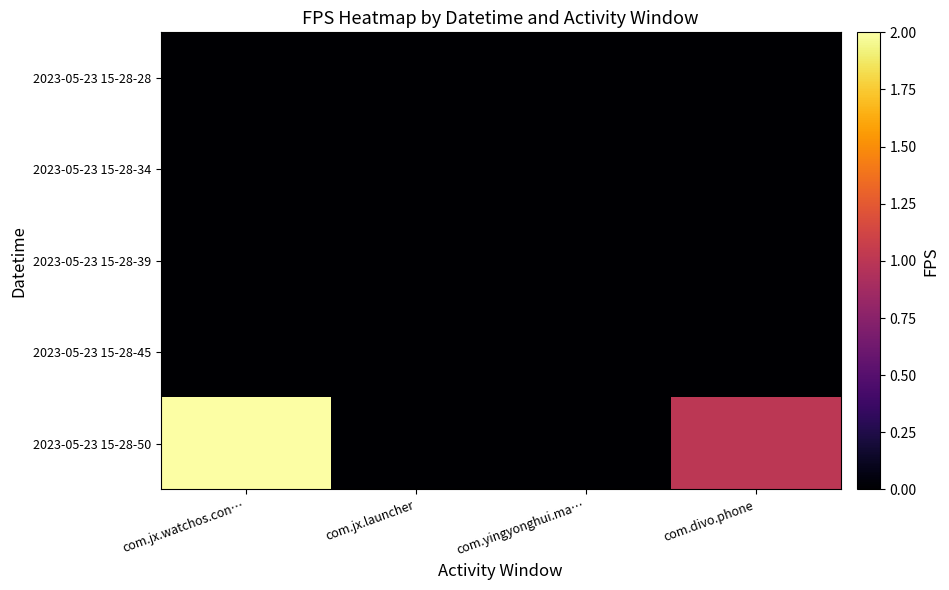

Rank the series by their maximum value, from lowest to highest.

2023-05-23 15-28-28, 2023-05-23 15-28-34, 2023-05-23 15-28-39, 2023-05-23 15-28-45, 2023-05-23 15-28-50